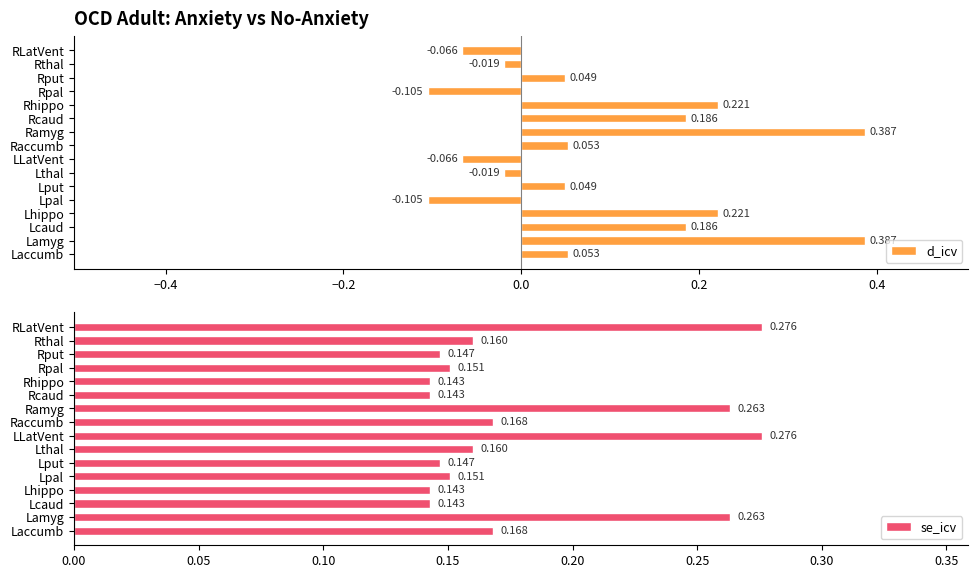

Between Lpal and Rthal, which is larger?

Rthal